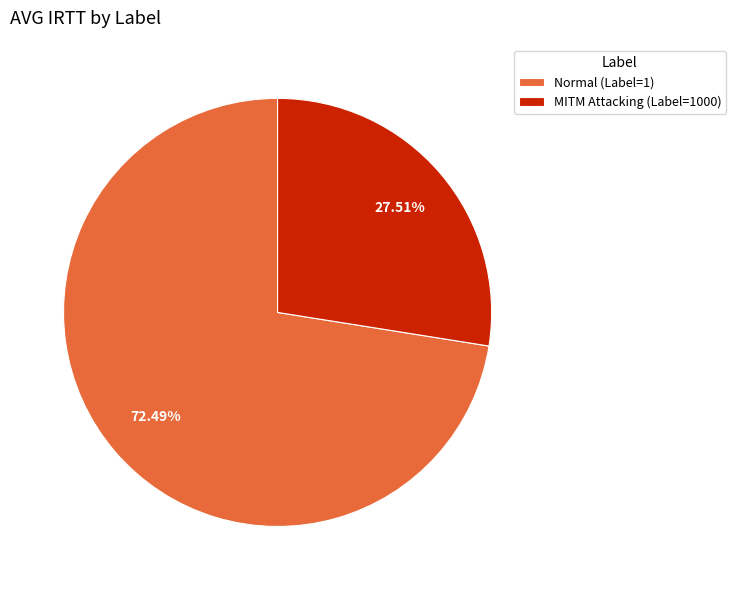

What is the largest slice in the pie chart?

Normal (Label=1)